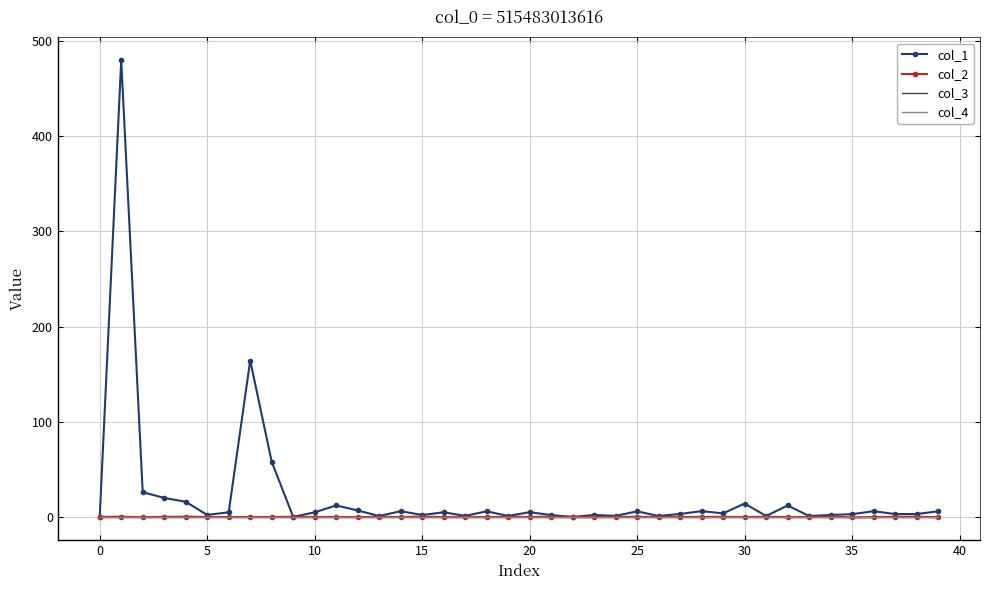

Reading left to right, list all the values displayed in this chart.

col_1: 0.0	479.8	26.0	20.0	15.9	2.0	4.9	164.3	58.0	0.0	4.9	12.1	6.9	0.9	6.1	2.0	4.9	1.1	5.9	1.0	5.0	1.9	0.0	2.0	1.1	5.9	1.0	3.2	6.1	3.8	14.1	0.9	12.0	1.0	2.1	2.9	6.0	3.0	3.0	5.9
col_2: 0.0	0.2	-0.3	0.0	0.3	-0.1	-0.1	-0.0	-0.1	0.2	-0.0	-0.0	-0.2	0.2	-0.1	0.3	-0.1	-0.1	-0.2	0.2	0.0	0.2	-0.3	-0.2	0.1	0.1	-0.0	0.0	0.0	0.2	-0.1	0.2	-0.2	-0.0	0.3	-0.4	-0.2	0.2	0.2	-0.2
col_3: 0.0	0.0	0.0	0.0	0.0	0.0	0.0	0.0	0.0	0.0	0.0	0.0	0.0	0.0	0.0	0.0	0.0	0.0	0.0	0.0	0.0	0.0	0.0	0.0	0.0	0.0	0.0	0.0	0.0	0.0	0.0	0.0	0.0	0.0	0.0	0.0	0.0	0.0	0.0	0.0
col_4: 0.0	0.0	0.0	0.0	0.0	0.0	0.0	0.0	0.0	0.0	0.0	0.0	0.0	0.0	0.0	0.0	0.0	0.0	0.0	0.0	0.0	0.0	0.0	0.0	0.0	0.0	0.0	0.0	0.0	0.0	0.0	0.0	0.0	0.0	0.0	0.0	0.0	0.0	0.0	0.0